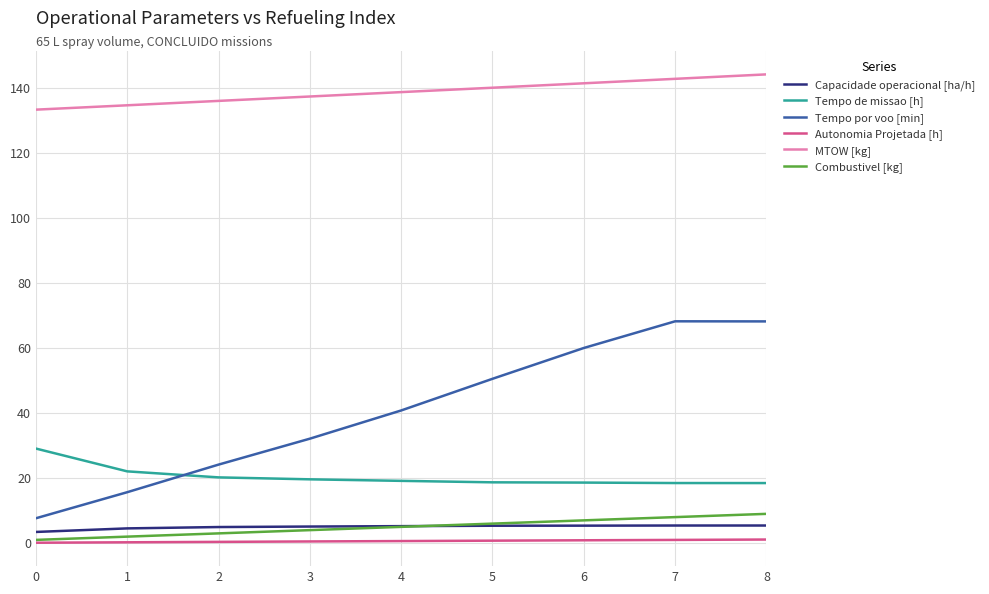

The MTOW [kg] series shows 138.6 at 4. True or false?

True